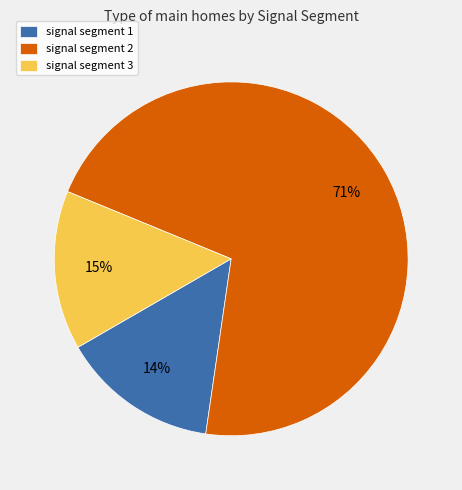

To the nearest percent, what percentage of the pie is signal segment 3?

15%